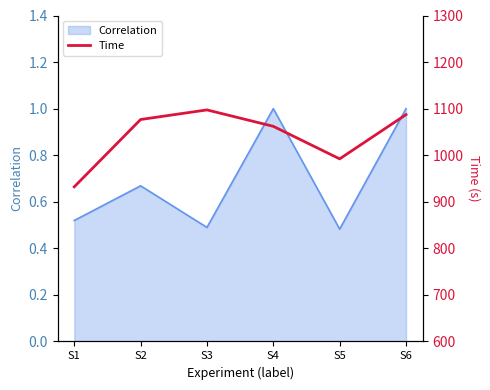

Where is the first local maximum?

S3